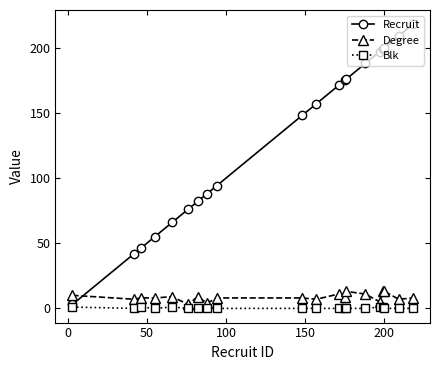

Rank the series by their maximum value, from lowest to highest.

Blk, Degree, Recruit